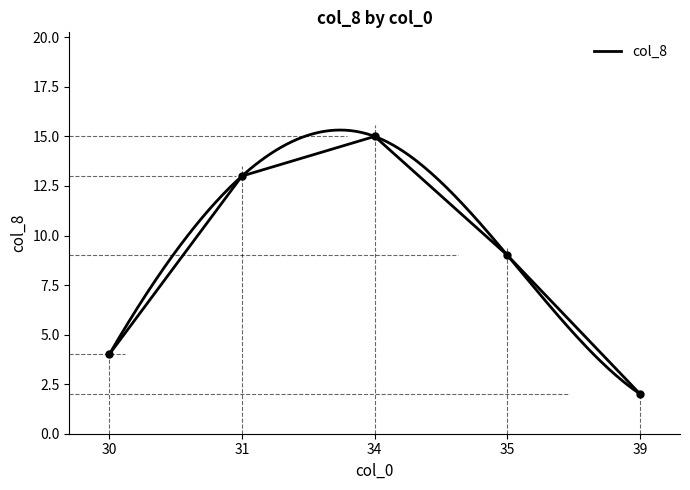

At which label is the value closest to 8?

35